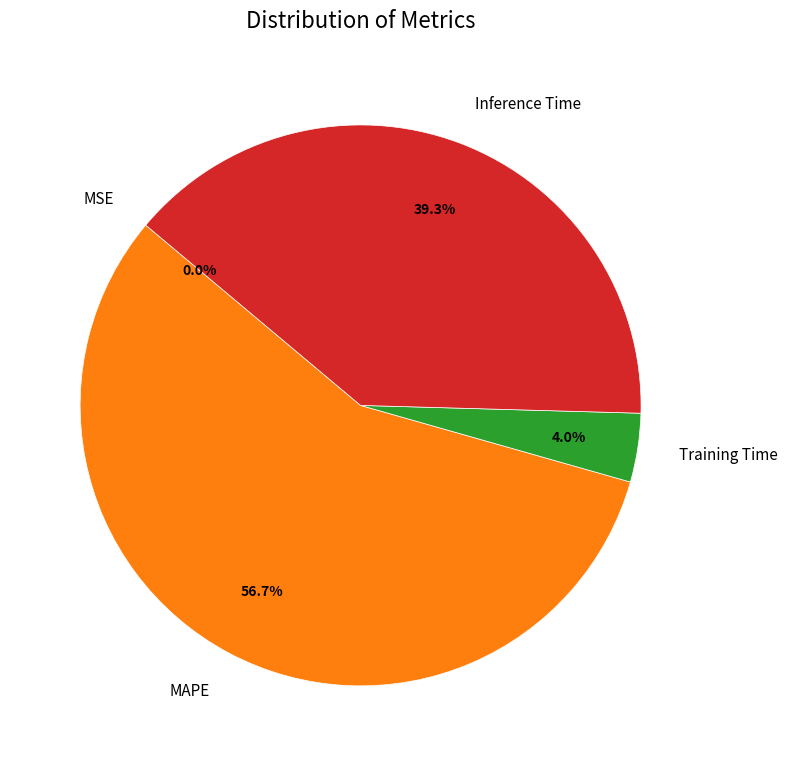

Which category accounts for the majority?

MAPE